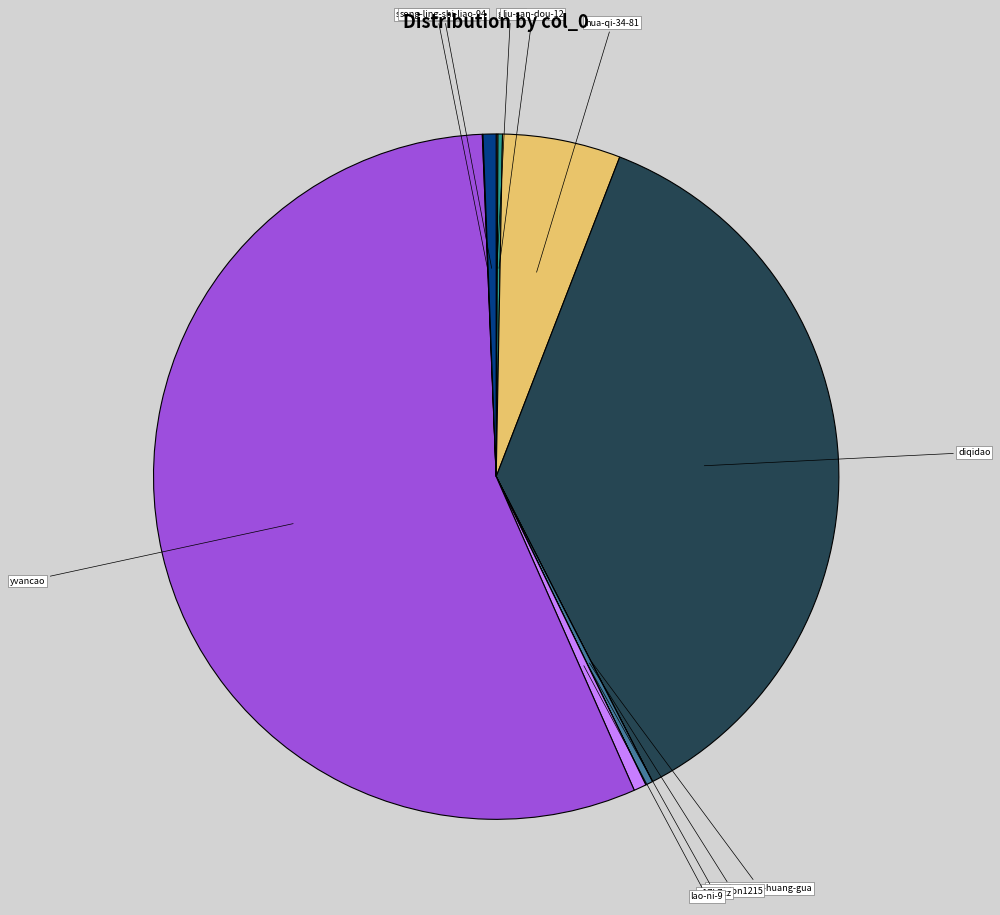

Combined, do diqidao and yvancao account for over 50%?

Yes